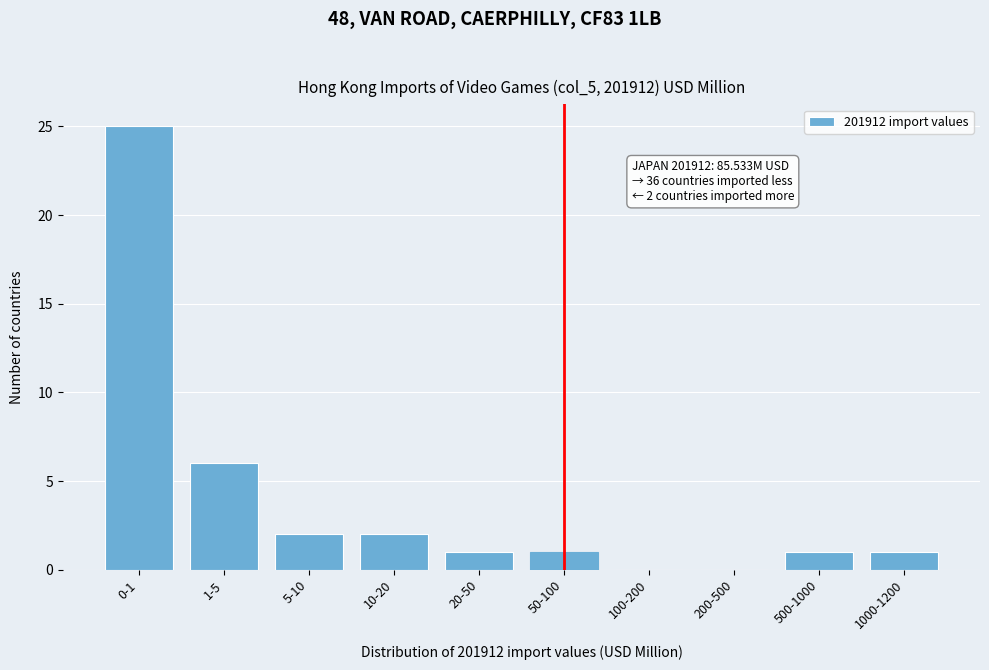

Reading left to right, what are all the values shown in this chart?

0-1=25	1-5=6	5-10=2	10-20=2	20-50=1	50-100=1	100-200=0	200-500=0	500-1000=1	1000-1200=1